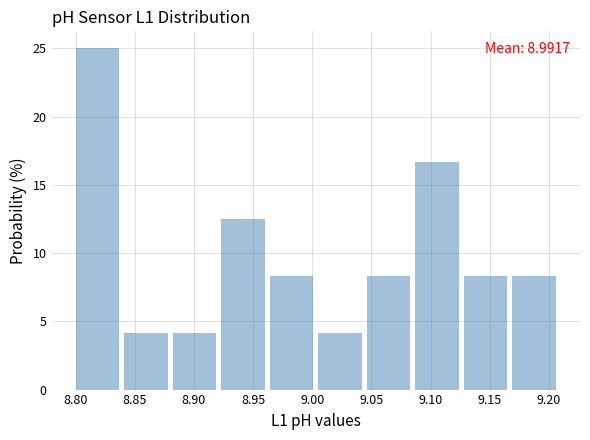

Which range on the x-axis has the tallest bar?

8.800 to 8.841